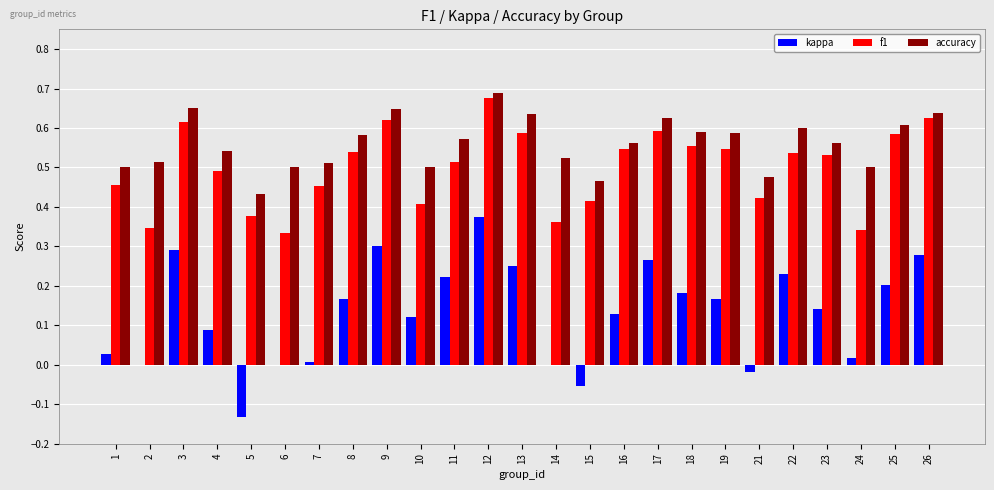

Is the value of f1 at 15 greater than the value of kappa at 13?

Yes